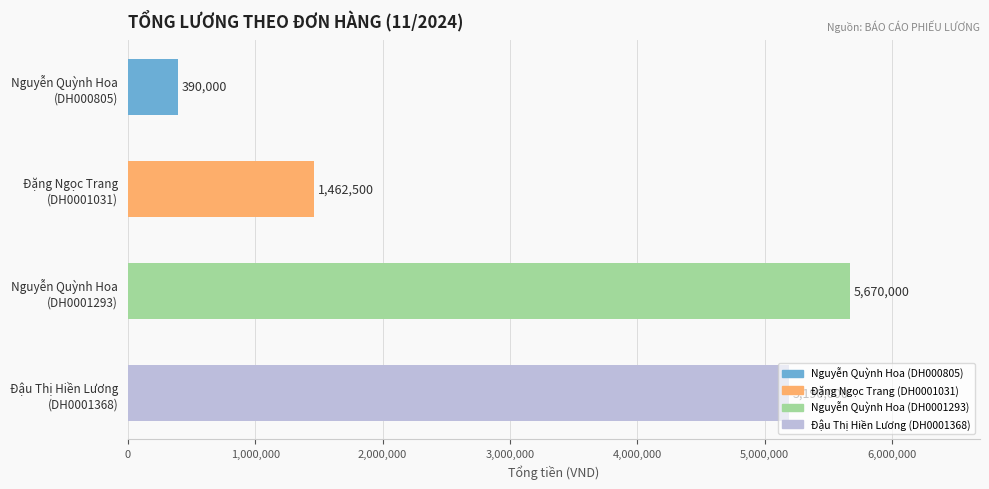

Which category has the highest value across all series?

Nguyễn Quỳnh Hoa
(DH0001293)